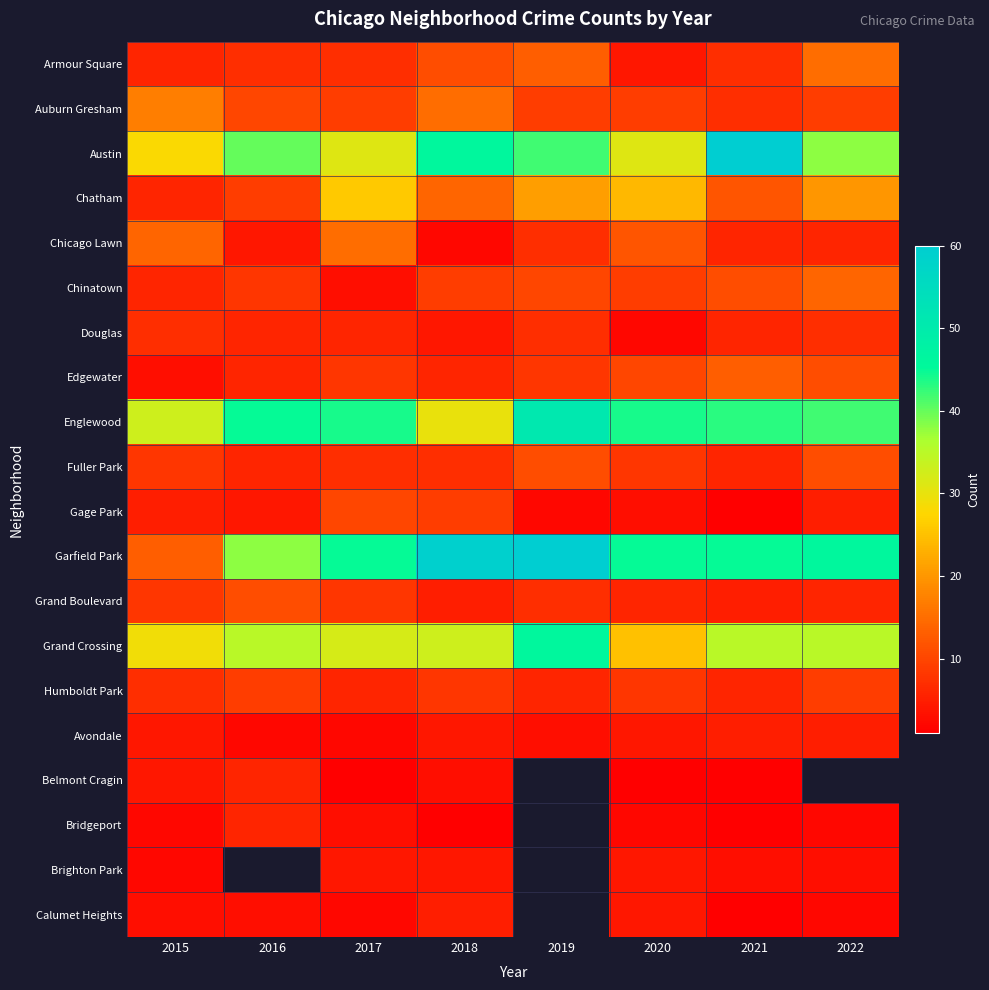

Count the number of categories in the chart.

8